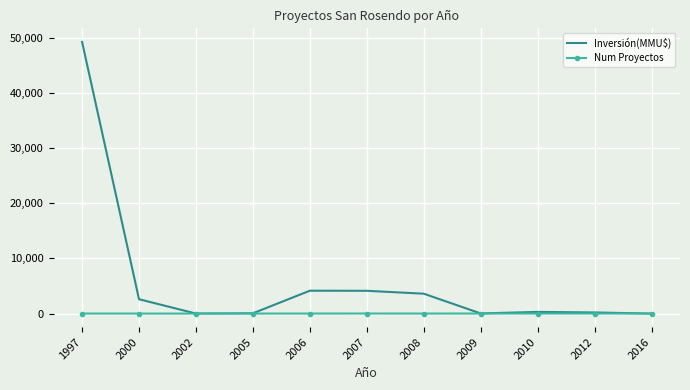

Which series has the largest total across all categories?

Inversión(MMU$)